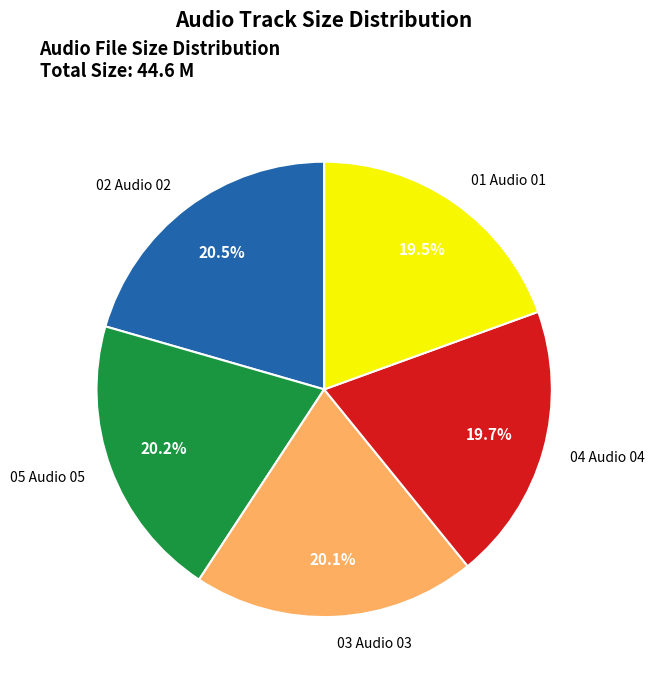

How many slices are in this pie chart?

5